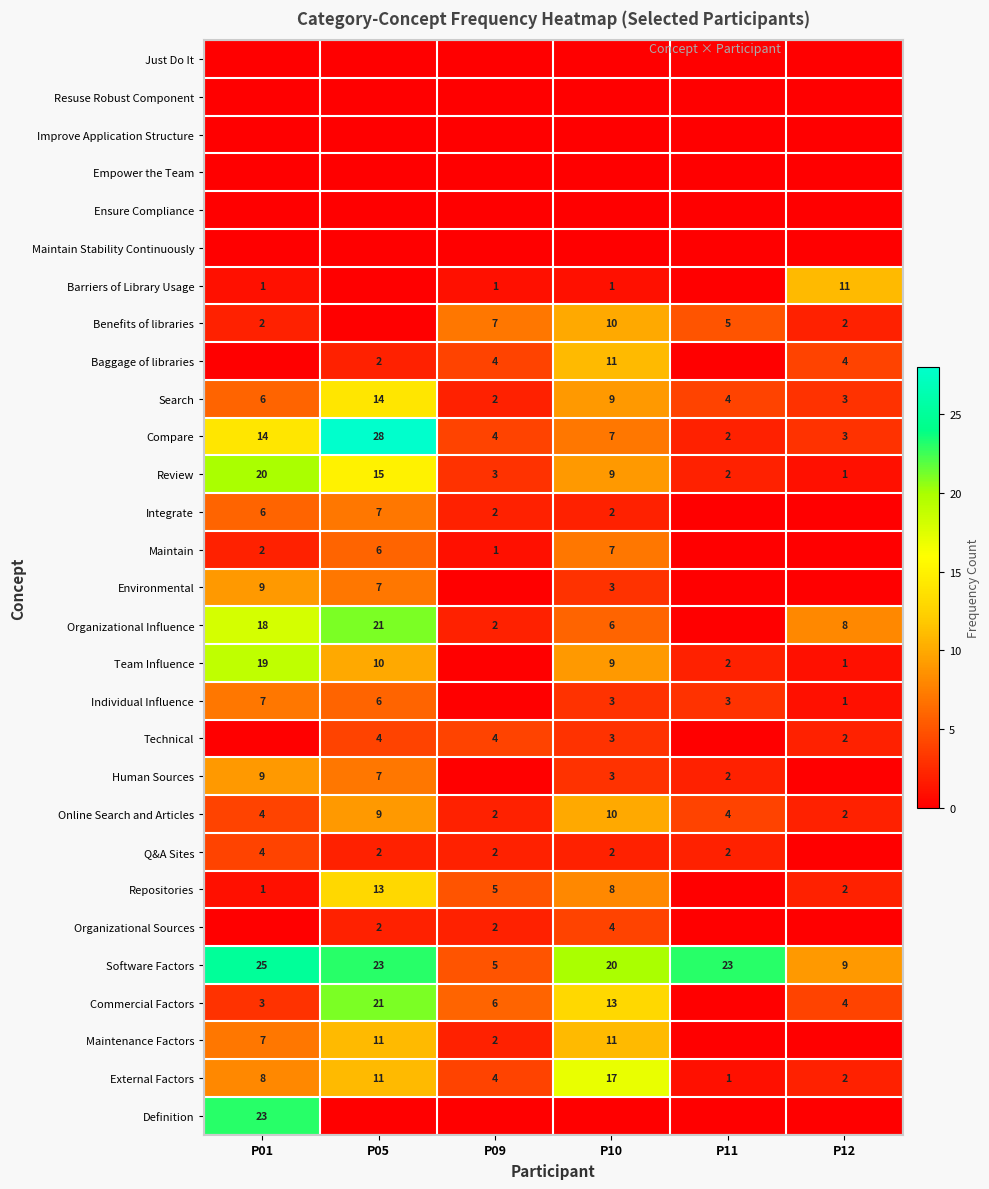

What is the sum of all Software Factors values?

105